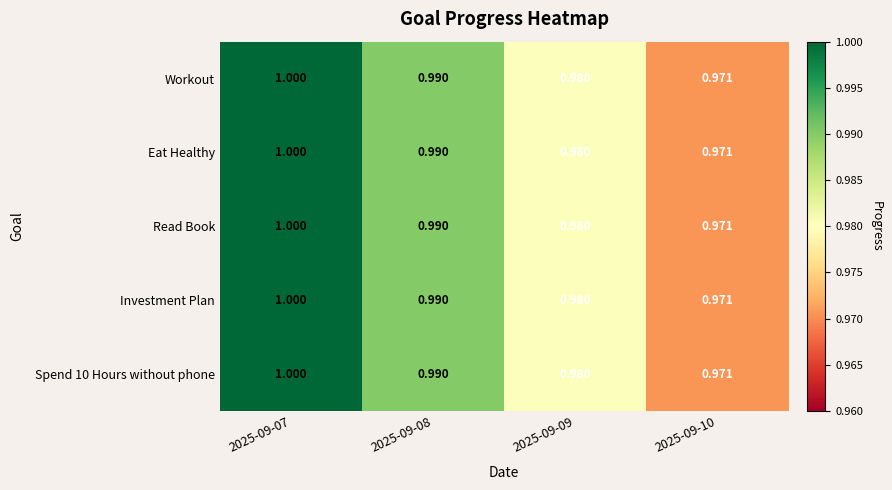

Which series has the largest range (max minus min)?

Workout